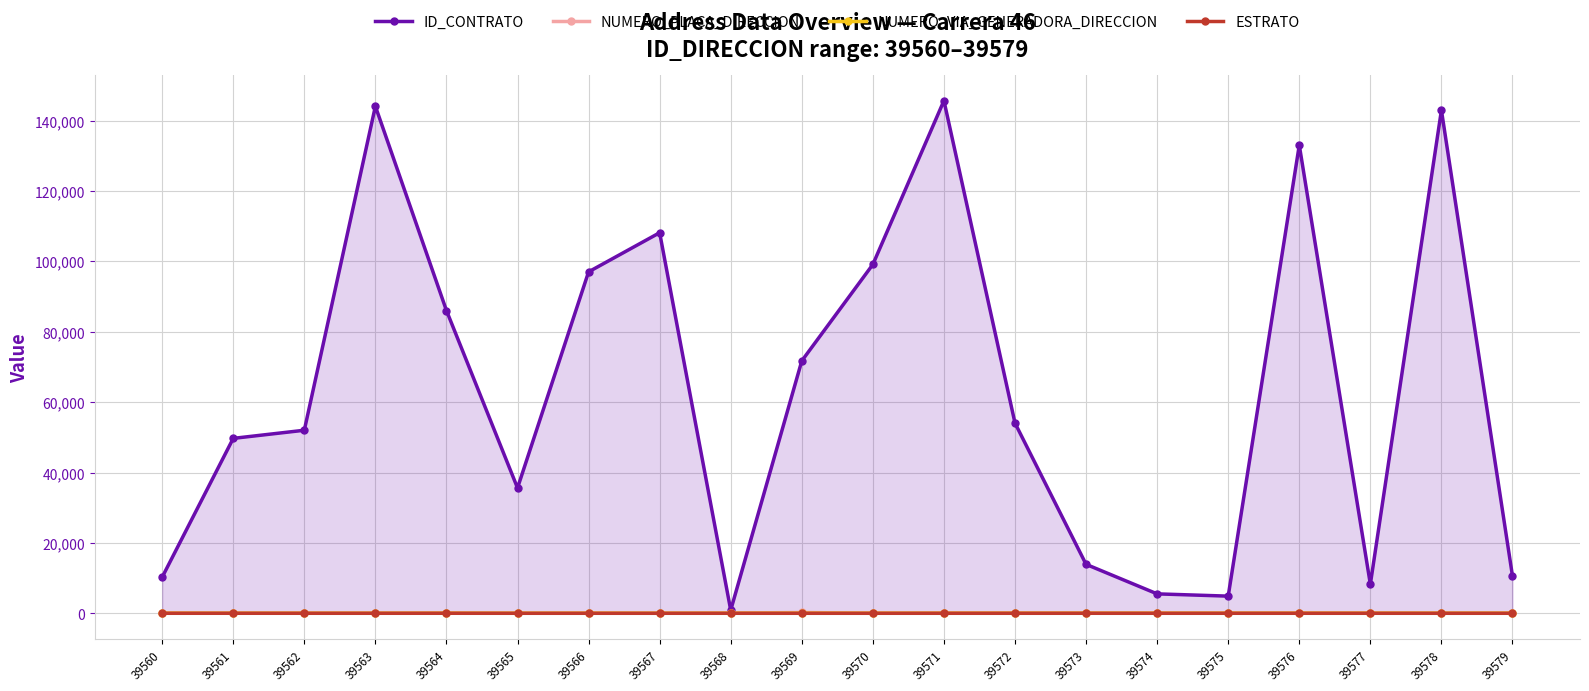

True or false: NUMERO_VIA_GENERADORA_DIRECCION has a value of 64 at 39579.

False